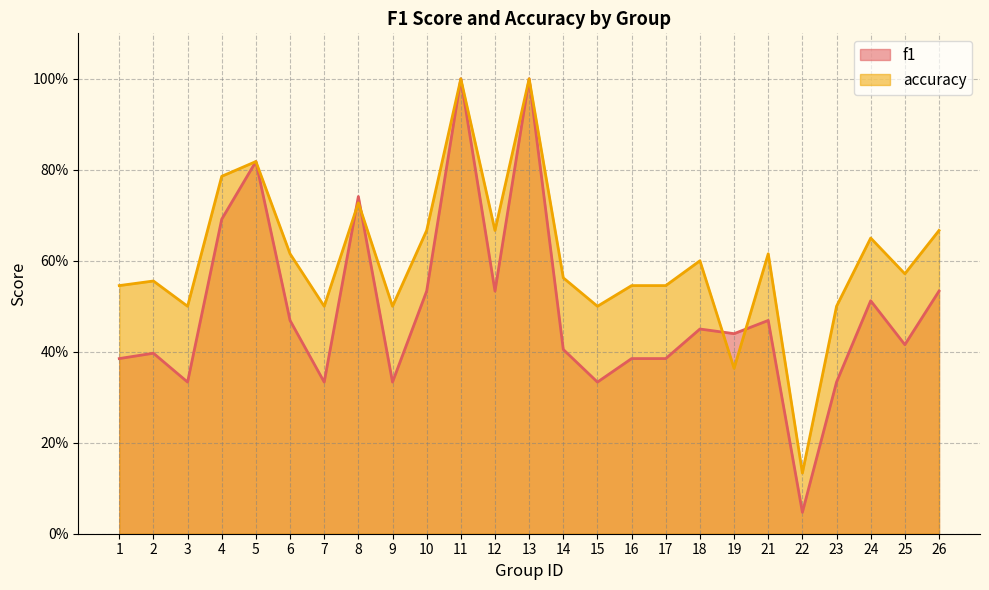

Where do f1 and accuracy first cross each other?

7 and 8